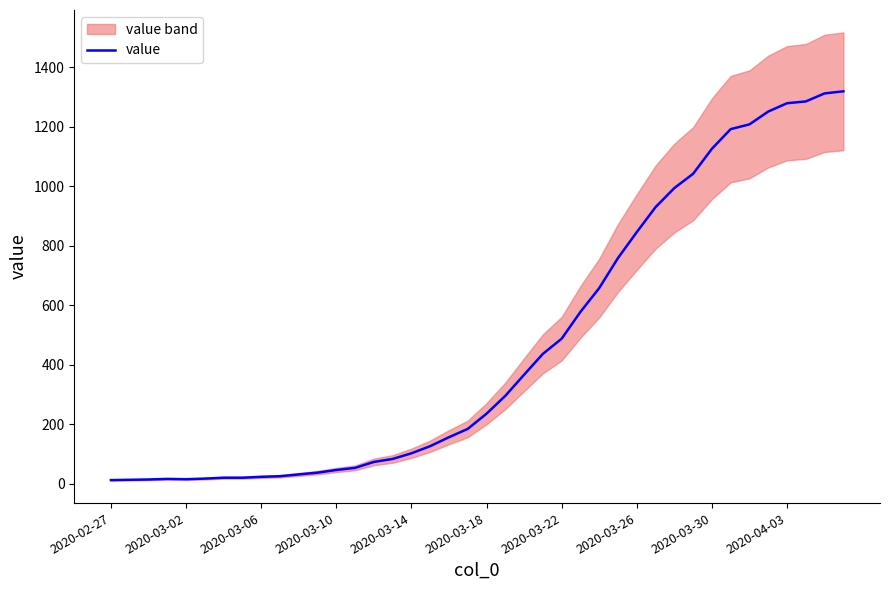

What is the highest value of the value series?

1319